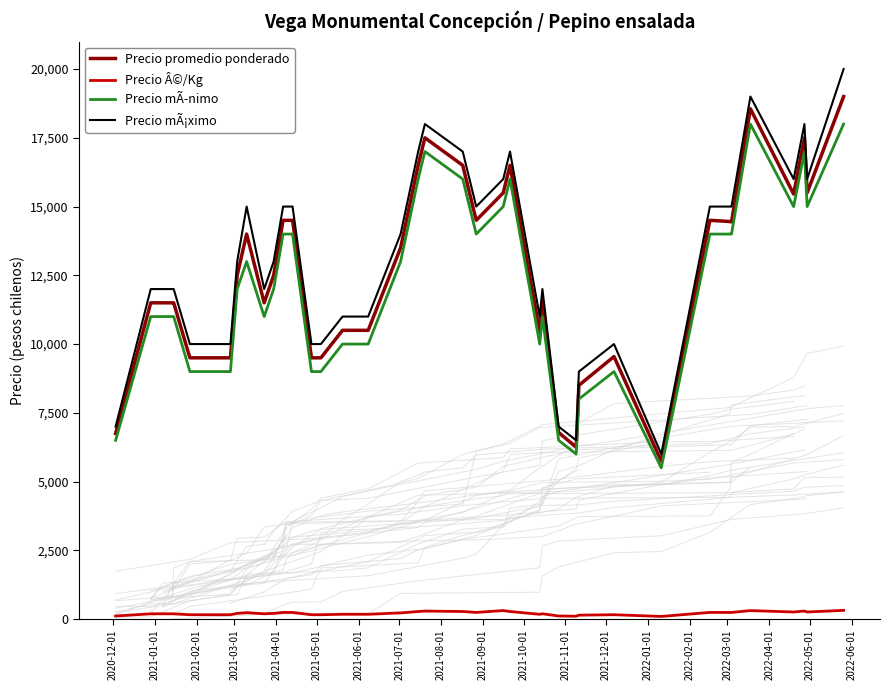

True or false: Precio mÃ¡ximo and Precio Â©/Kg intersect in this chart.

False